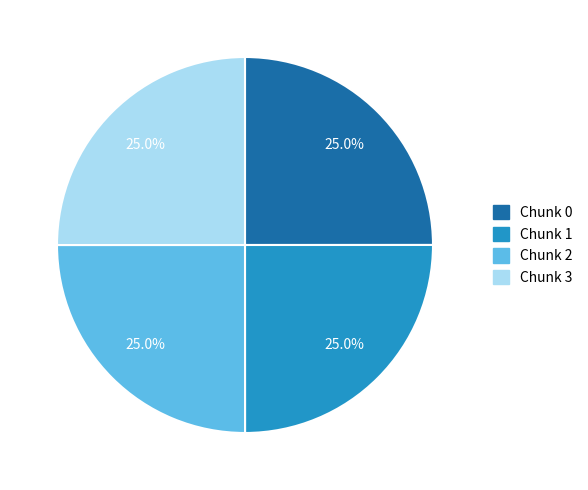

Is there a majority slice in this chart?

No